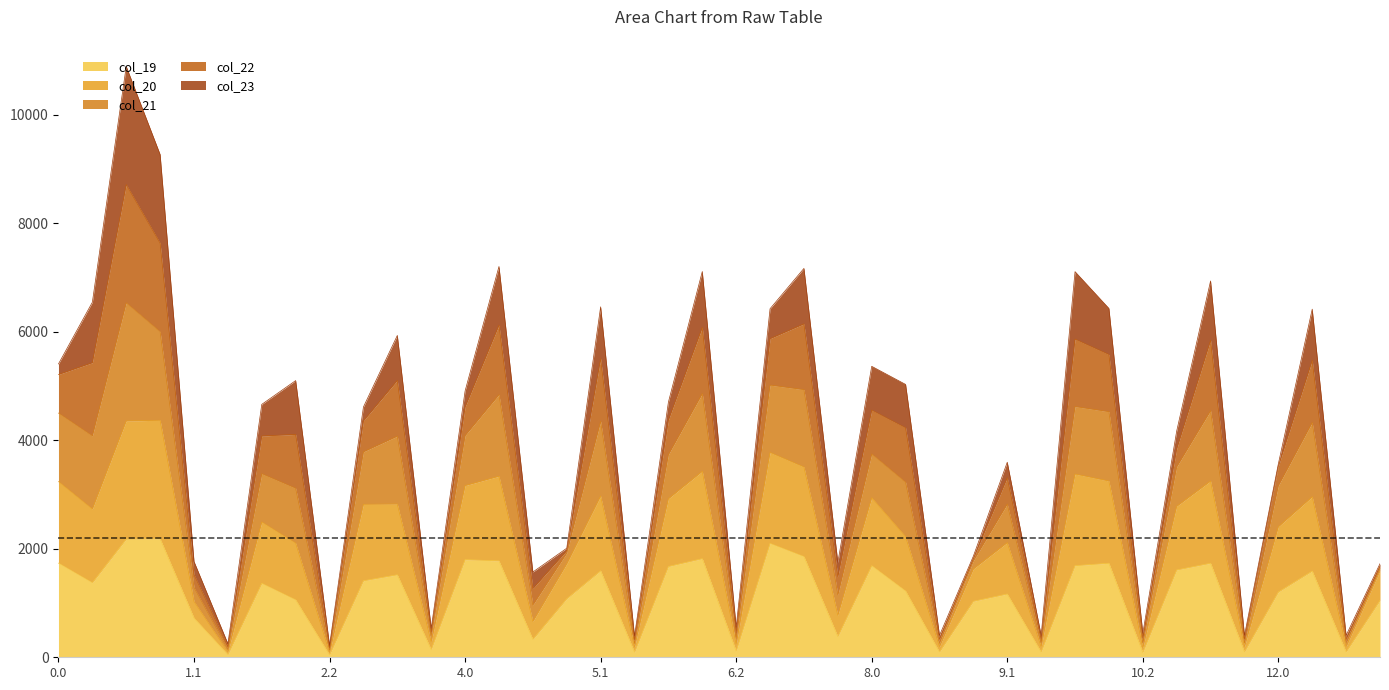

Which has a higher value, 6.2 or 1.1?

1.1